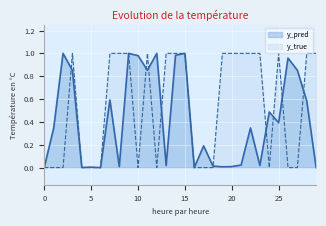

True or false: y_pred has a value of 0.0 at 5.

True